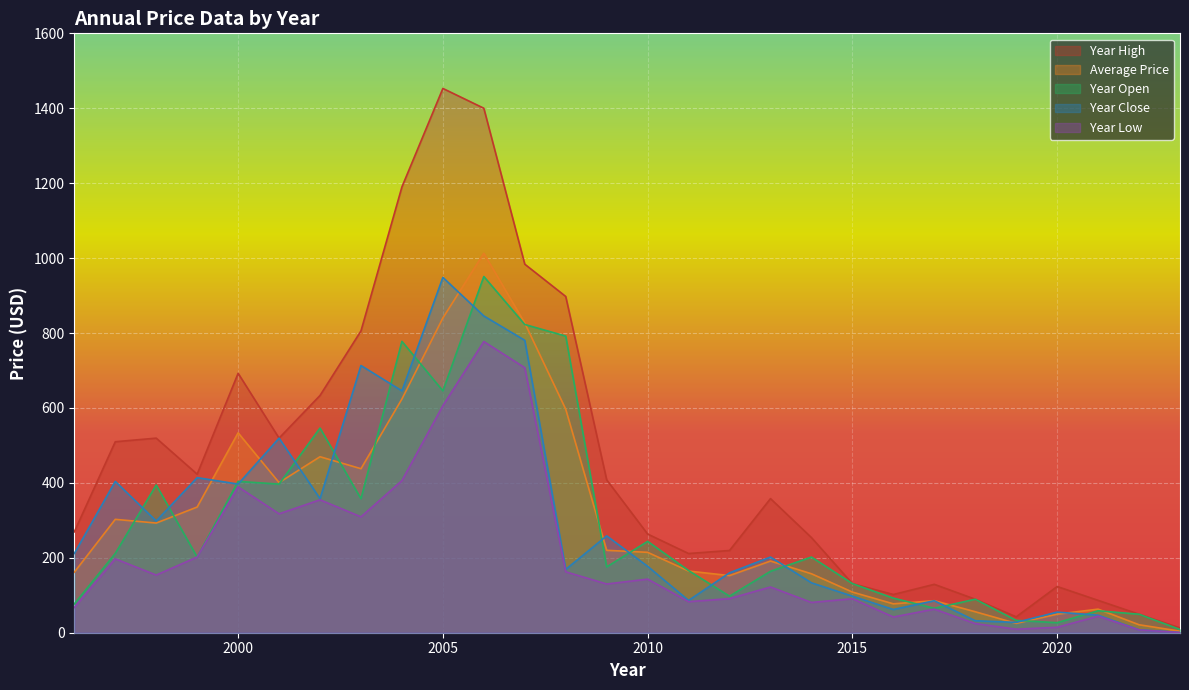

True or false: year_close and year_high cross at least once.

False